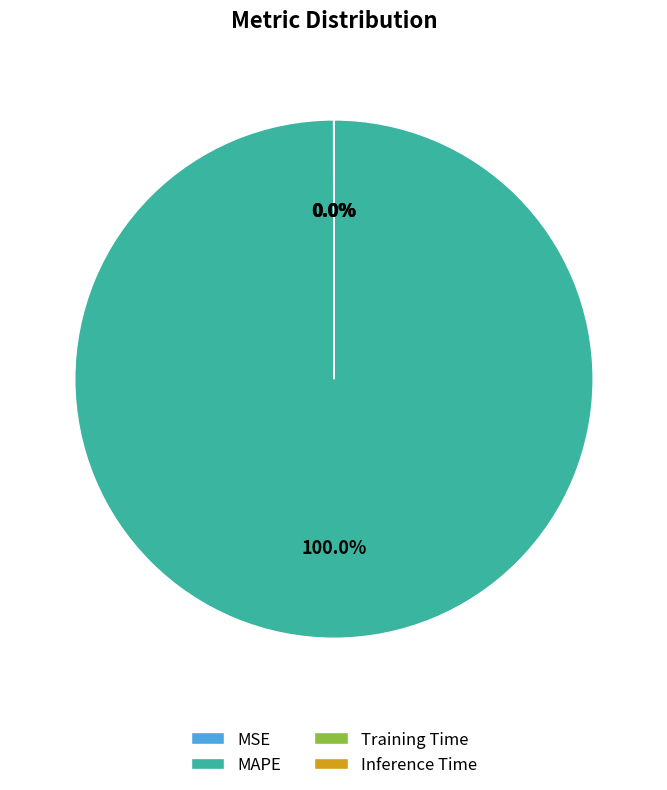

Is there any slice that represents more than half of the pie?

Yes